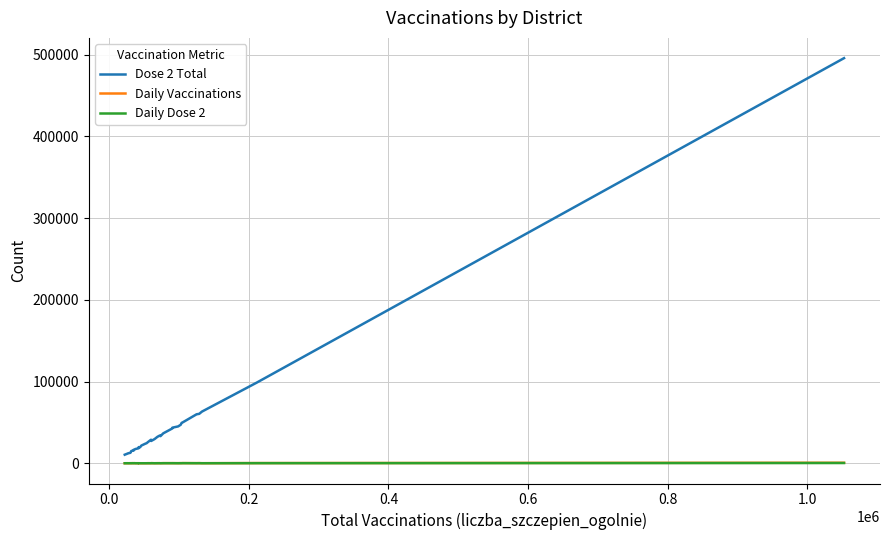

Which series has the largest total across all categories?

Dose 2 Total